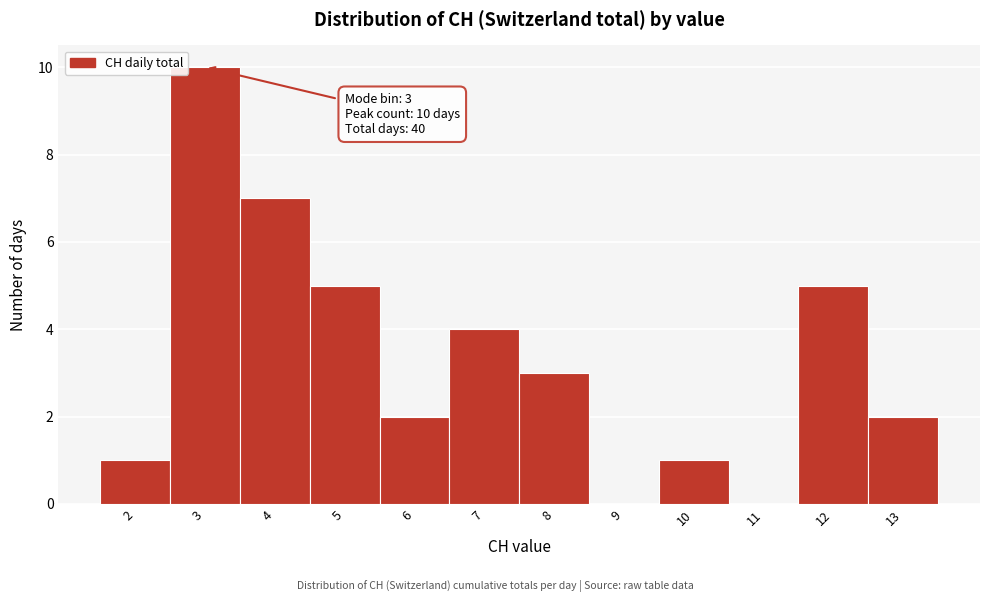

Reading left to right, transcribe all the data shown in this chart.

2=1	3=10	4=7	5=5	6=2	7=4	8=3	9=0	10=1	11=0	12=5	13=2